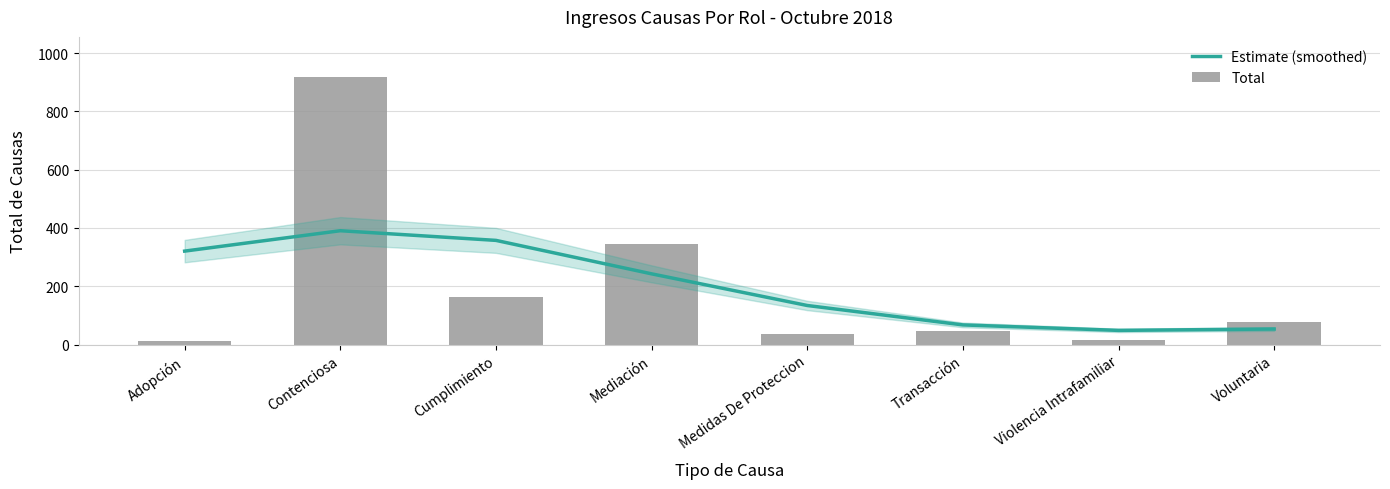

Where is Estimate (smoothed) nearest to the value 219?

Mediación